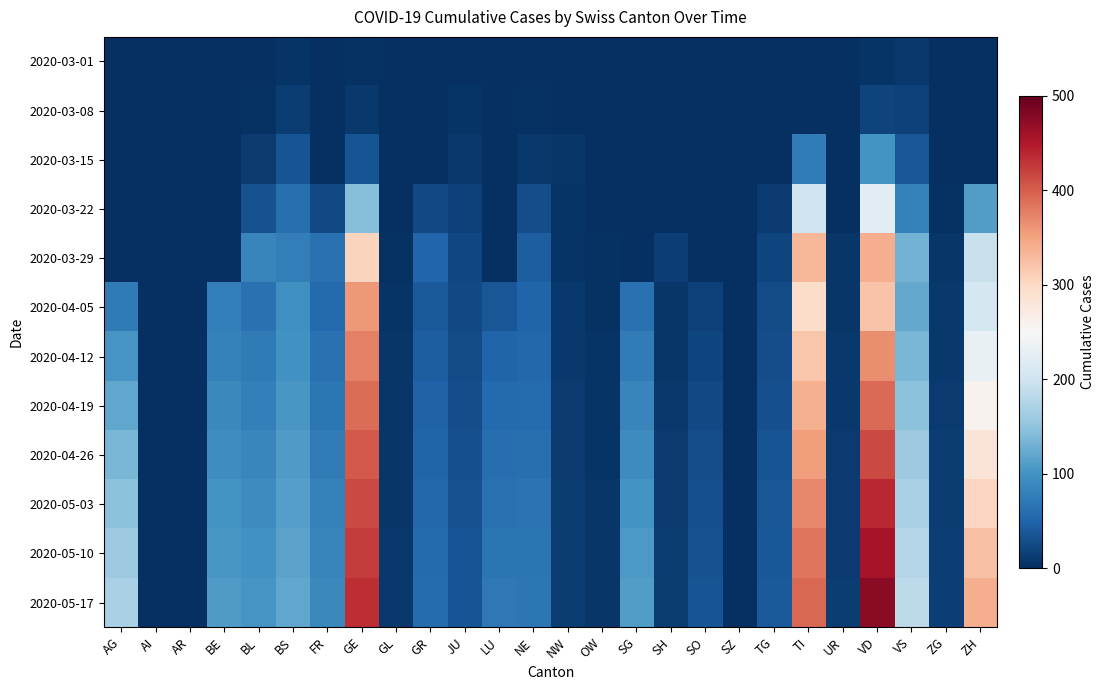

Which label corresponds to the smallest value in the chart?

AG